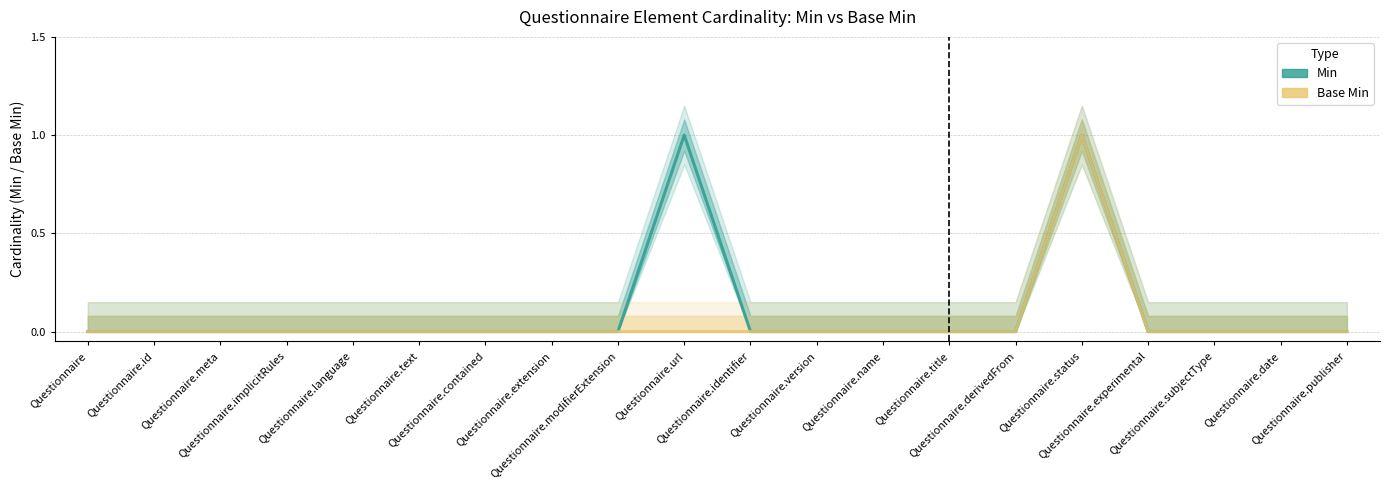

Reading left to right, what are all the values shown in this chart?

Min: Questionnaire=0	Questionnaire.id=0	Questionnaire.meta=0	Questionnaire.implicitRules=0	Questionnaire.language=0	Questionnaire.text=0	Questionnaire.contained=0	Questionnaire.extension=0	Questionnaire.modifierExtension=0	Questionnaire.url=1	Questionnaire.identifier=0	Questionnaire.version=0	Questionnaire.name=0	Questionnaire.title=0	Questionnaire.derivedFrom=0	Questionnaire.status=1	Questionnaire.experimental=0	Questionnaire.subjectType=0	Questionnaire.date=0	Questionnaire.publisher=0
Base Min: Questionnaire=0	Questionnaire.id=0	Questionnaire.meta=0	Questionnaire.implicitRules=0	Questionnaire.language=0	Questionnaire.text=0	Questionnaire.contained=0	Questionnaire.extension=0	Questionnaire.modifierExtension=0	Questionnaire.url=0	Questionnaire.identifier=0	Questionnaire.version=0	Questionnaire.name=0	Questionnaire.title=0	Questionnaire.derivedFrom=0	Questionnaire.status=1	Questionnaire.experimental=0	Questionnaire.subjectType=0	Questionnaire.date=0	Questionnaire.publisher=0